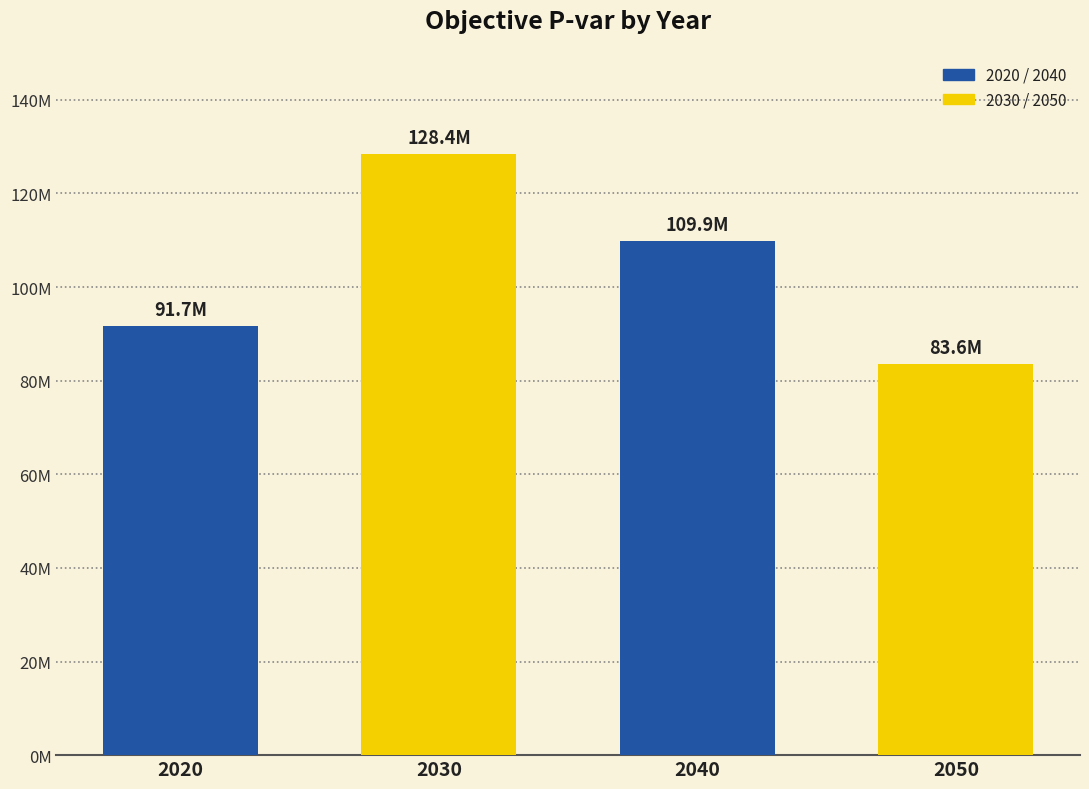

What is the value of the 1st bar from the left?

91662874.6